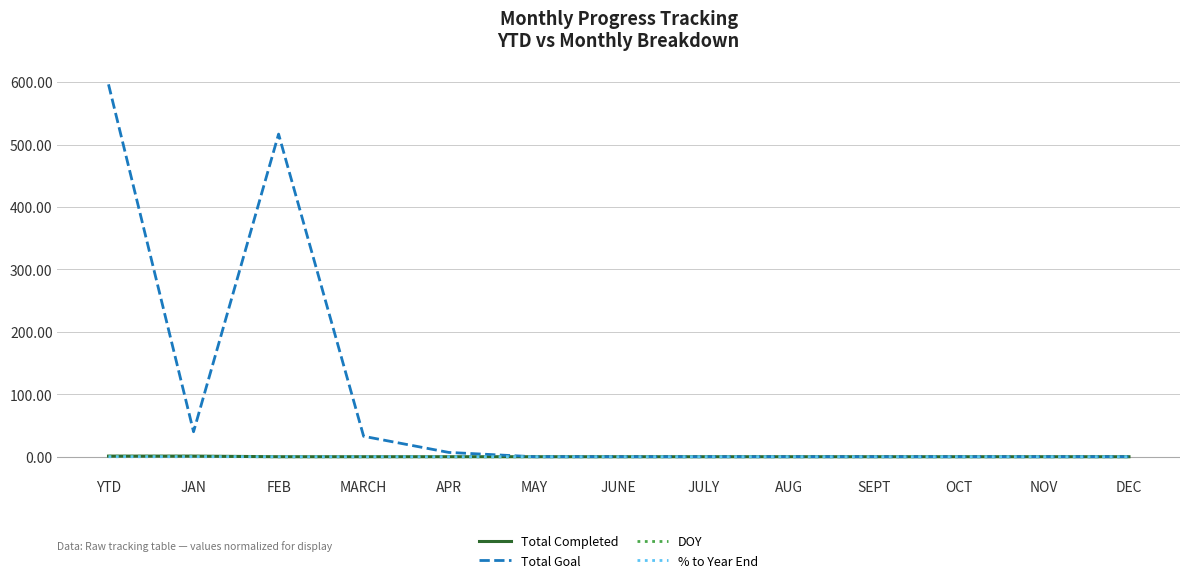

What are all the series names shown in the legend?

Total Completed, Total Goal, DOY, % to Year End